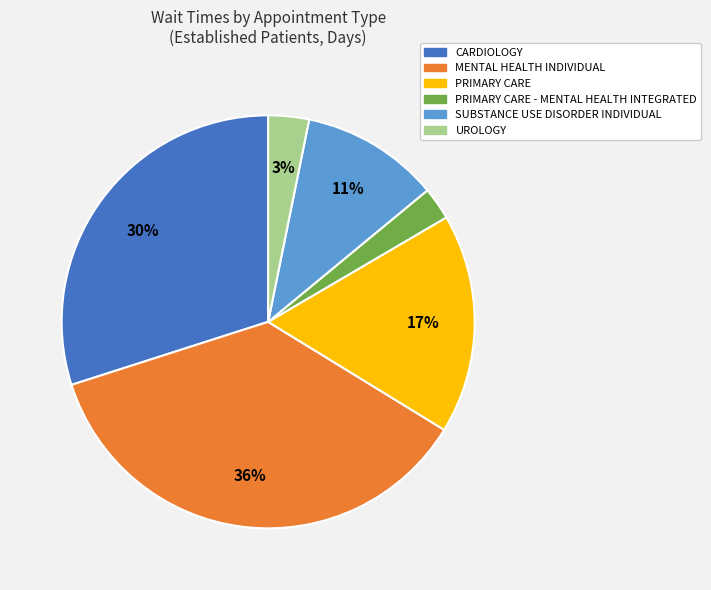

Does PRIMARY CARE represent more than half of the total?

No